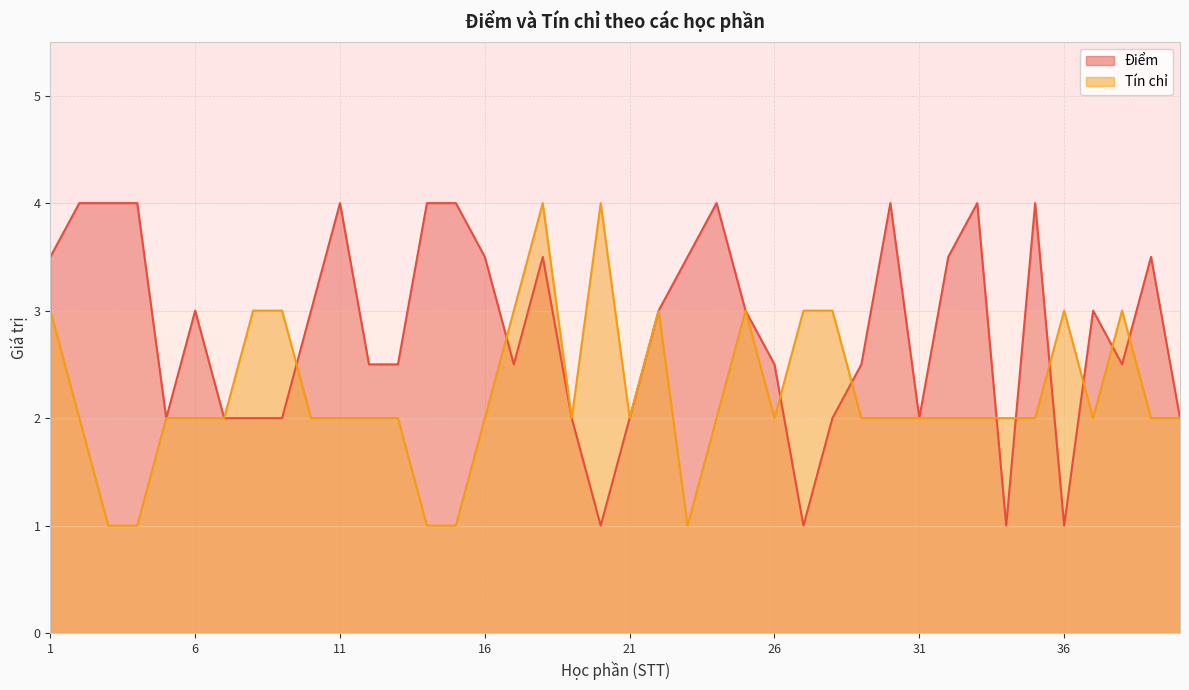

At which label does Điểm first exceed 3?

1